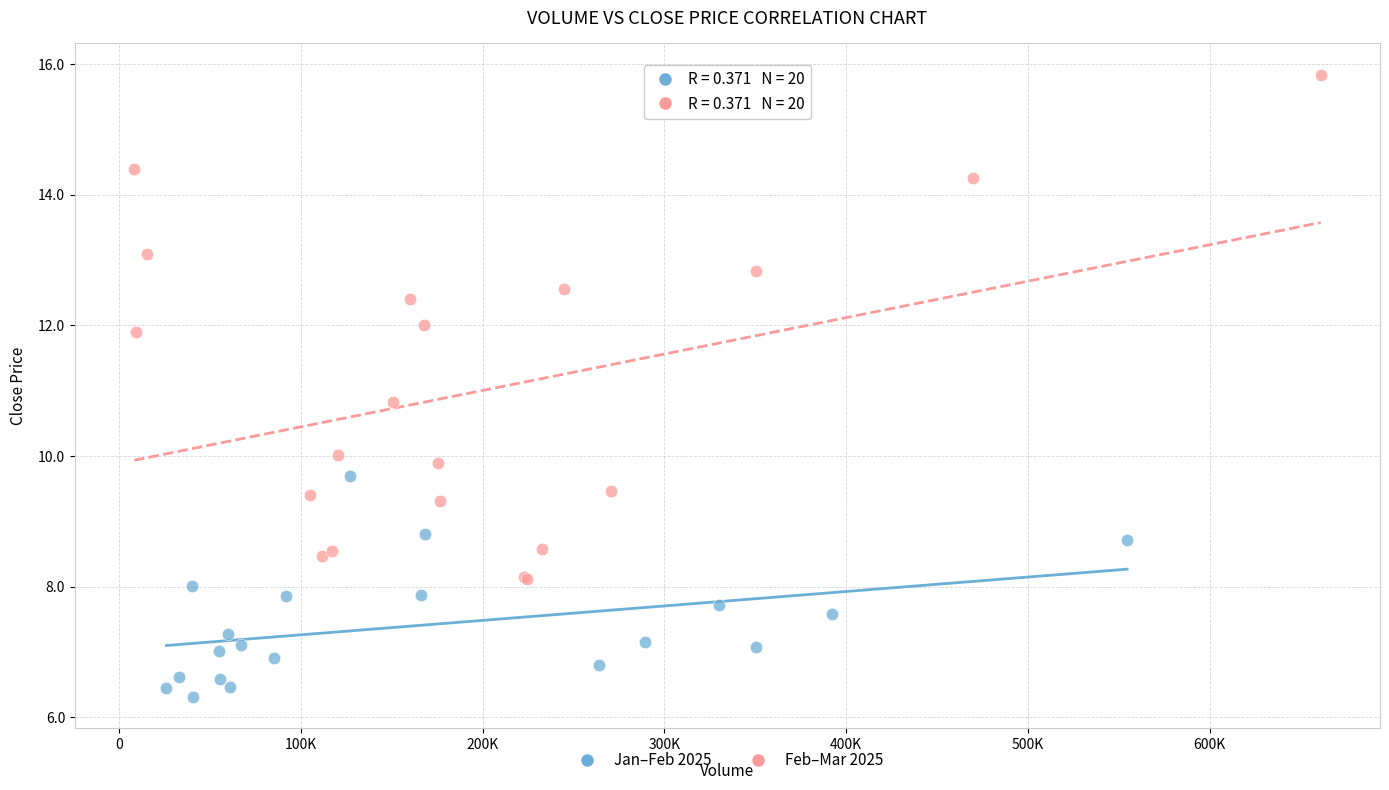

Which series reaches the maximum Y coordinate?

Feb–Mar 2025